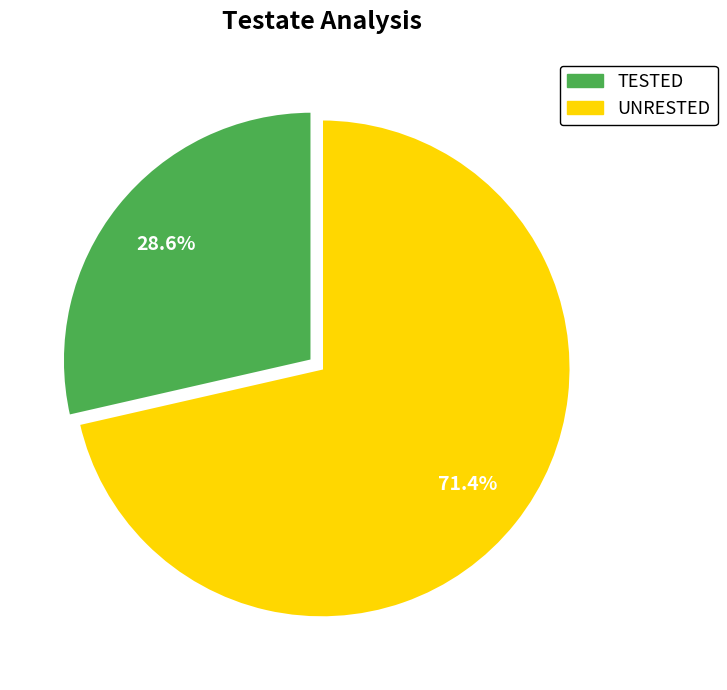

Which has a higher value, TESTED or UNRESTED?

UNRESTED